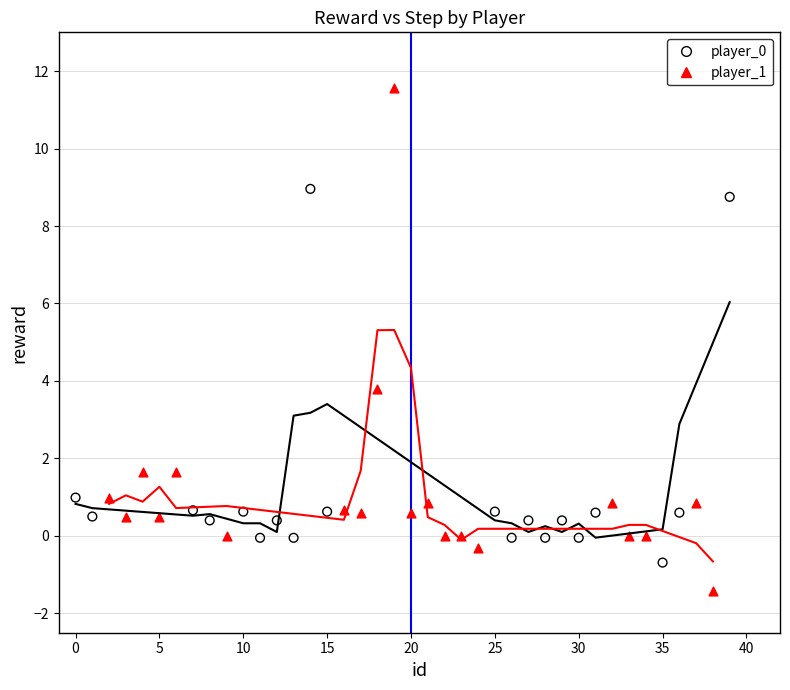

Which series reaches the maximum Y coordinate?

player_1